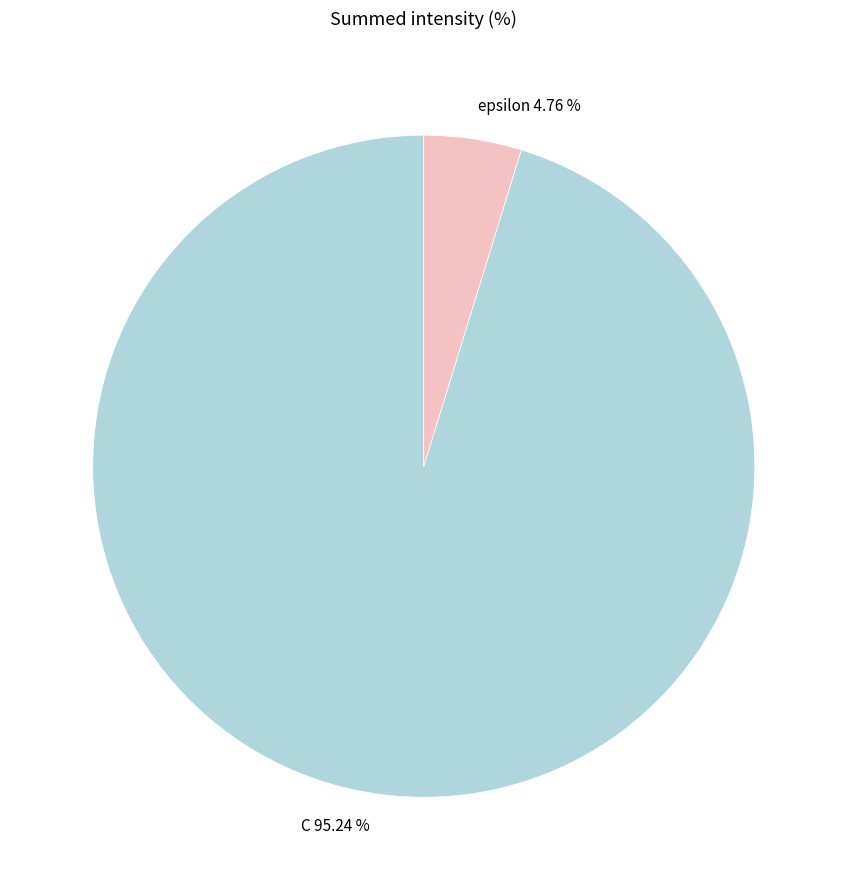

Rank the categories by value from highest to lowest.

C, epsilon